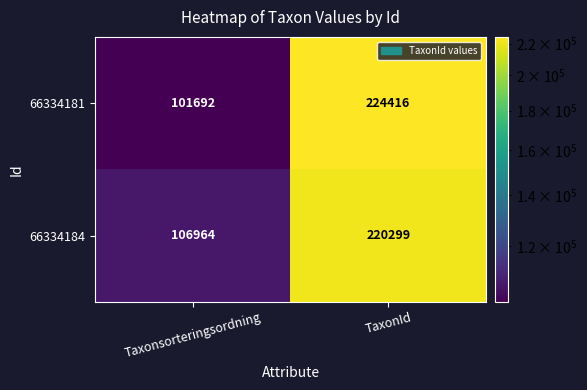

Reading left to right, what are all the values shown in this chart?

66334181: Taxonsorteringsordning=101692	TaxonId=224416
66334184: Taxonsorteringsordning=106964	TaxonId=220299